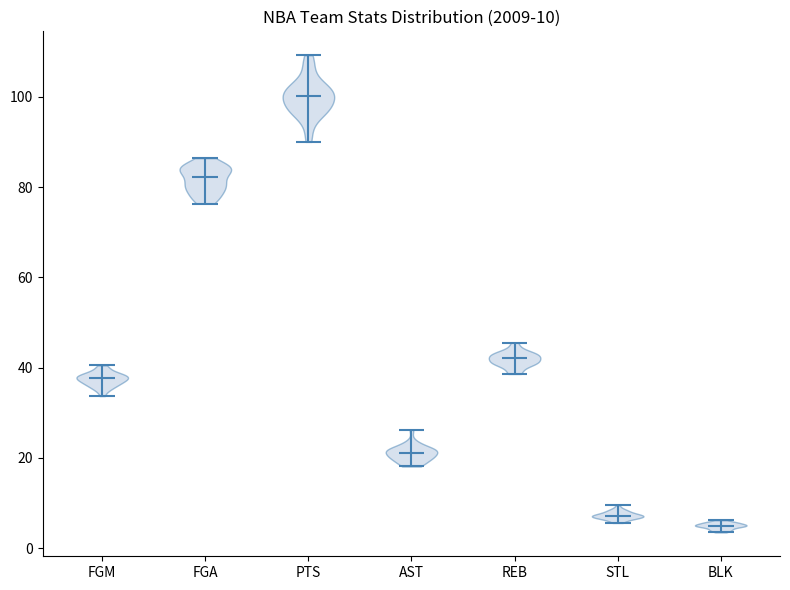

Which violin has the lowest median line?

BLK